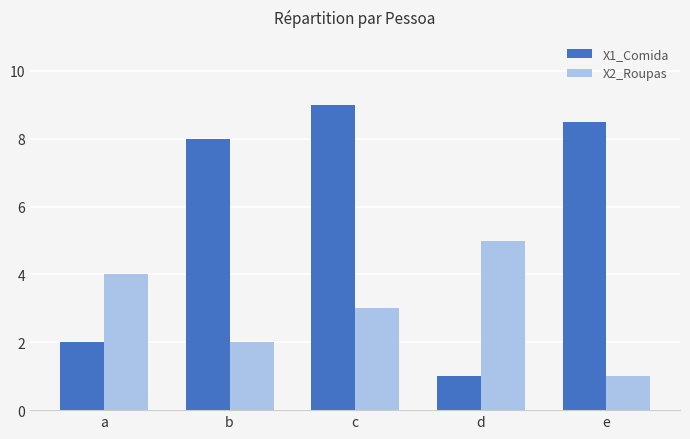

What are all the series names shown in the legend?

X1_Comida, X2_Roupas